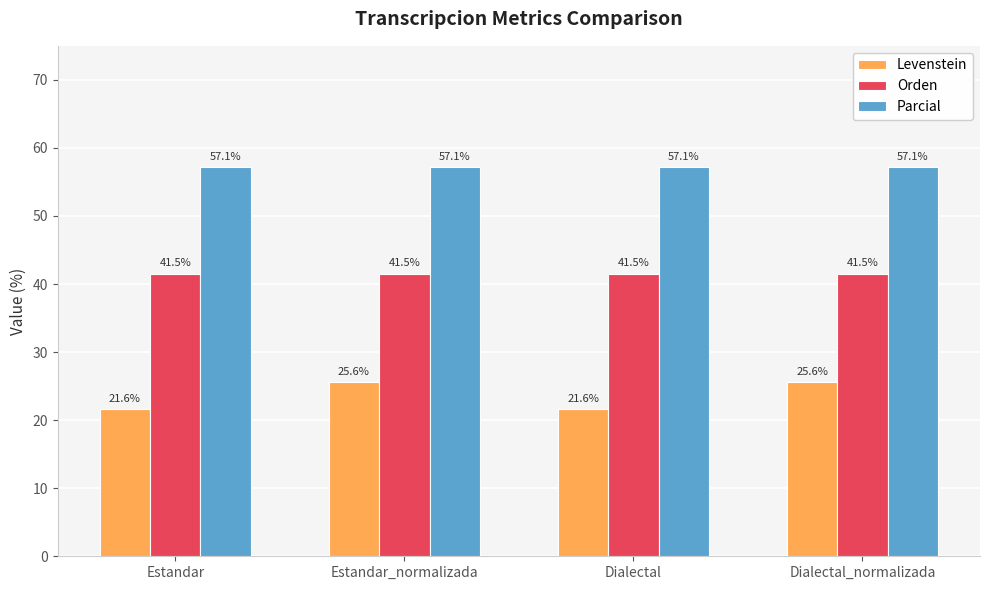

Which series changed the most between Estandar and Dialectal_normalizada?

Levenstein